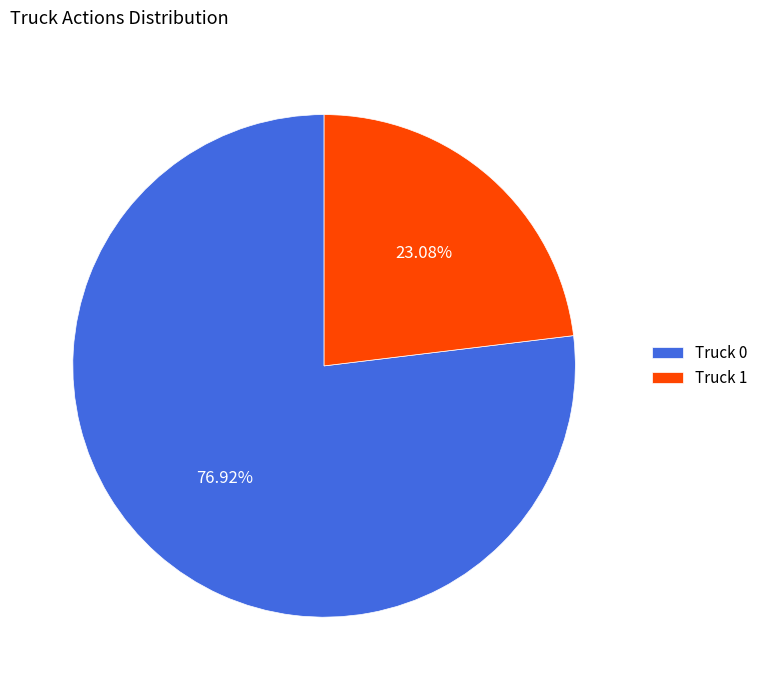

To the nearest percent, what percentage of the pie is Truck 1?

23%